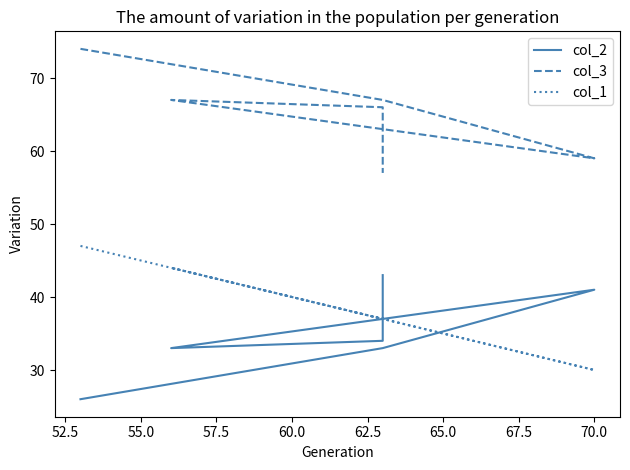

True or false: col_2 and col_3 intersect in this chart.

False